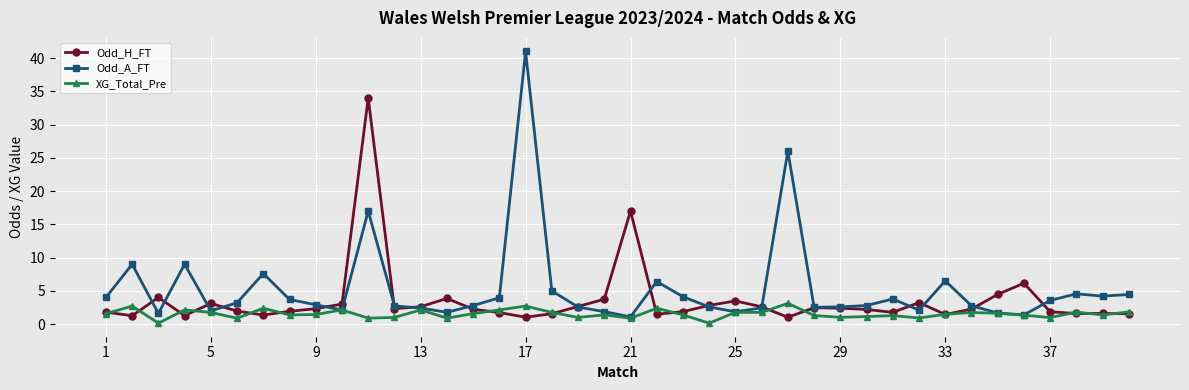

Rank the series by their average value, from highest to lowest.

Odd_A_FT, Odd_H_FT, XG_Total_Pre